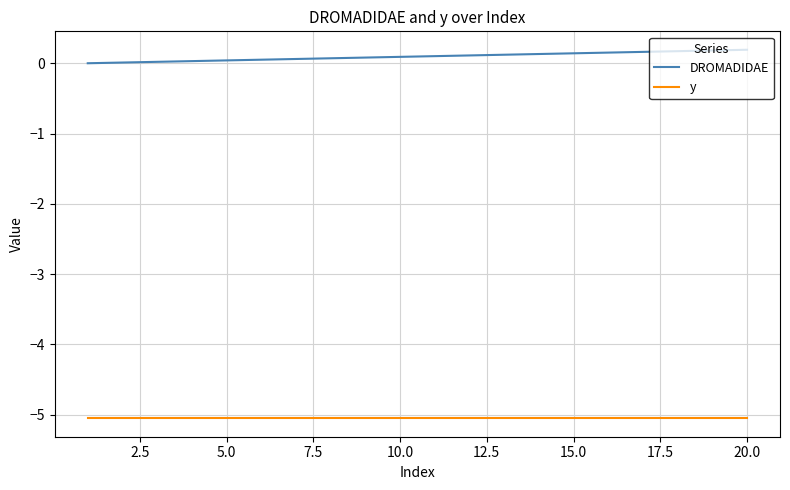

Does the chart have visible grid lines?

Yes